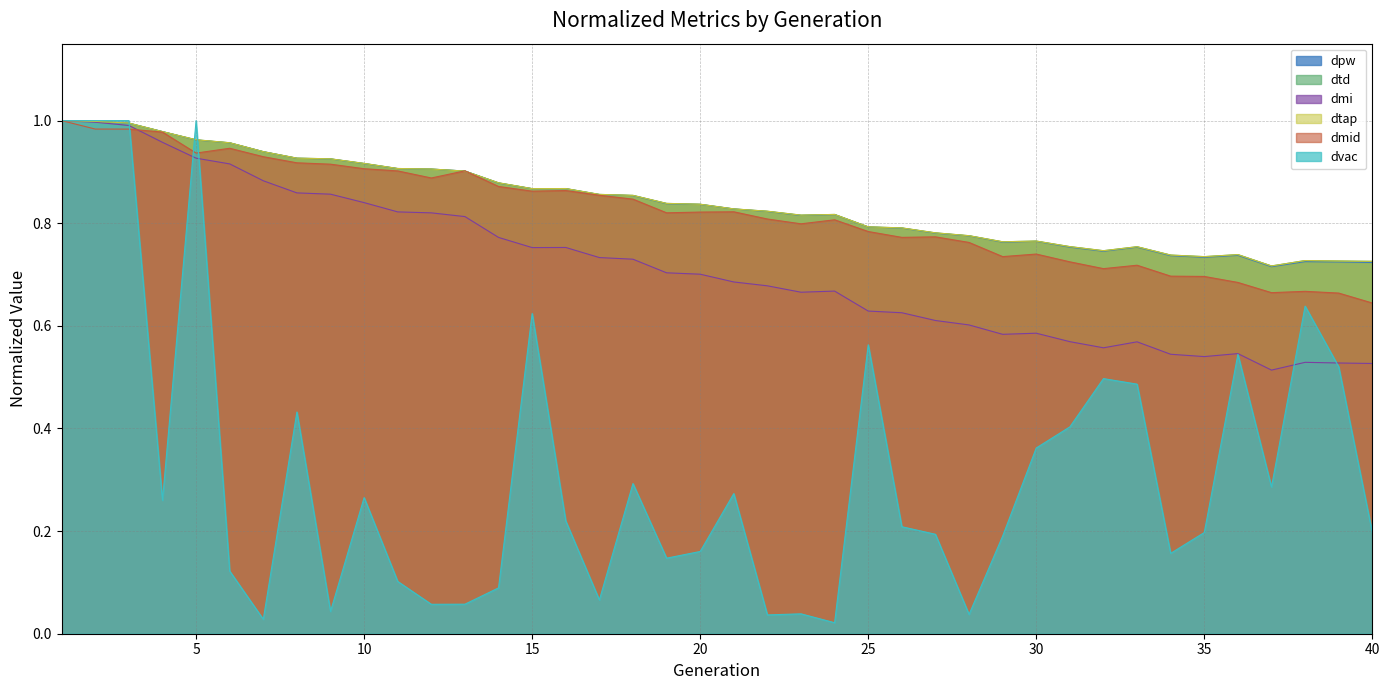

What are all the series names shown in the legend?

dpw, dtd, dmi, dtap, dmid, dvac